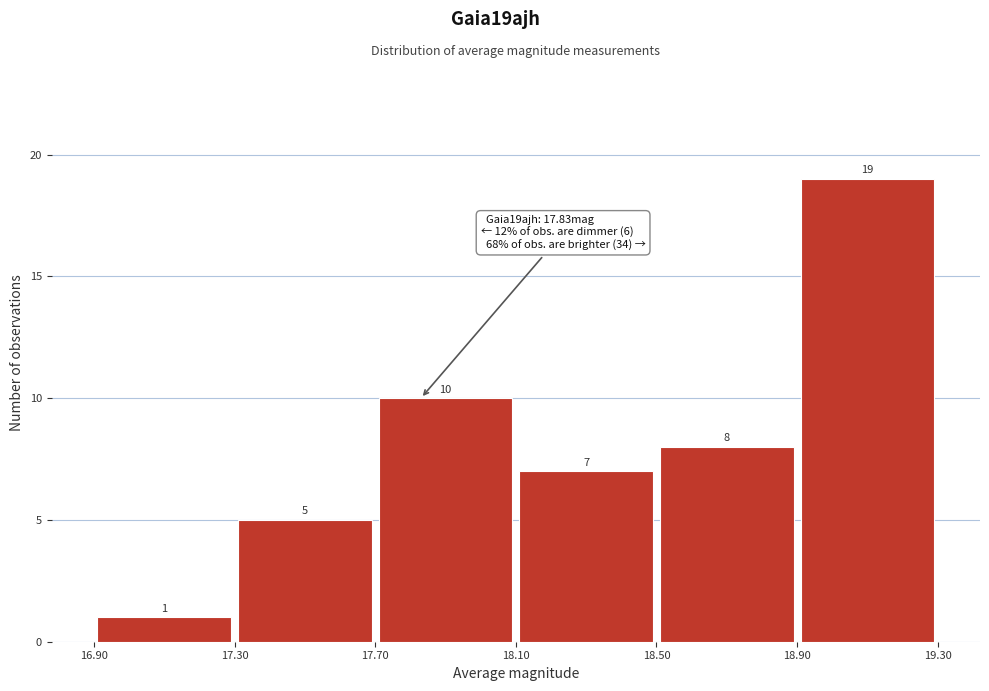

Reading left to right, transcribe this chart: for each bar, give the range it covers on the x-axis and its height.

16.90 to 17.30: 1
17.30 to 17.70: 5
17.70 to 18.10: 10
18.10 to 18.50: 7
18.50 to 18.90: 8
18.90 to 19.30: 19